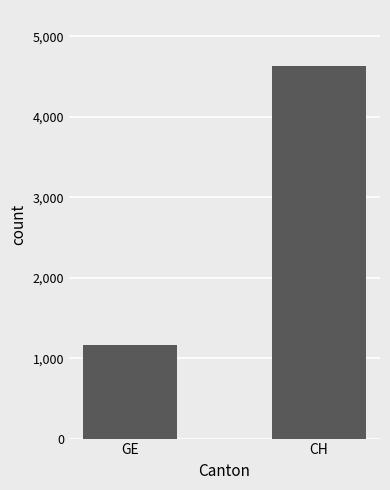

Which label corresponds to the smallest value in the chart?

GE